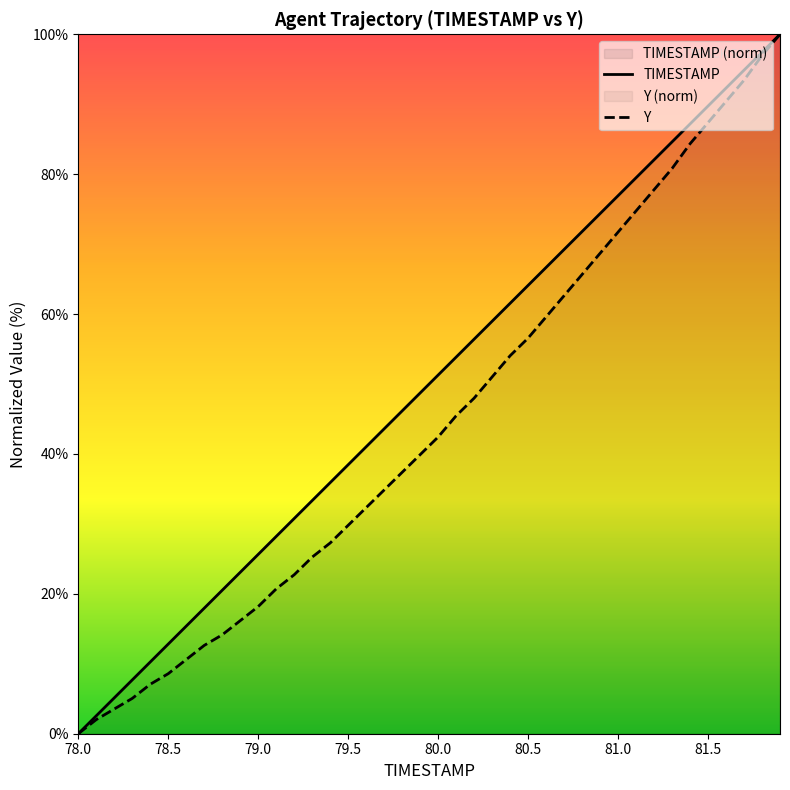

What is the difference between the second highest and minimum values in the Y series?

97.0